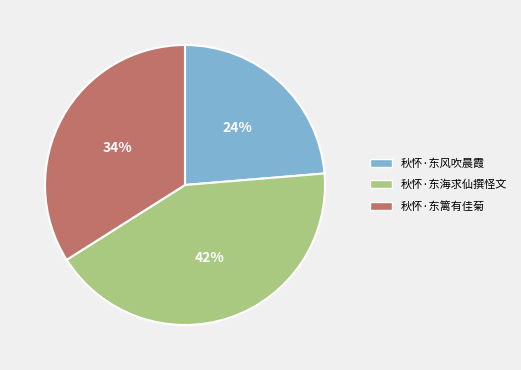

Combined, do 秋怀·东篱有佳菊 and 秋怀·东海求仙撰怪文 account for over 50%?

Yes